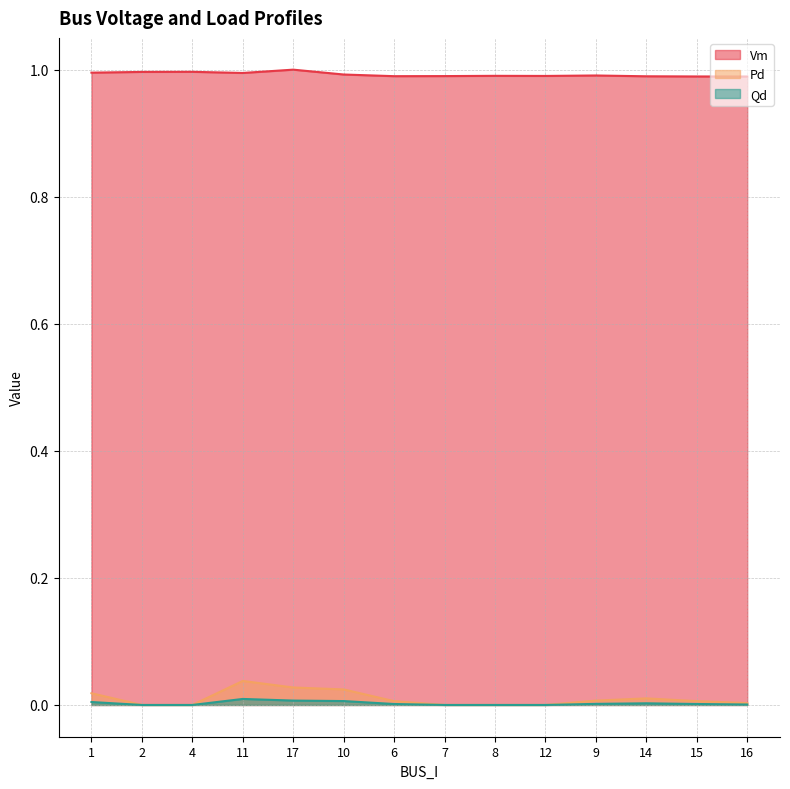

The value of Pd at 4 is 0.0. True or false?

True